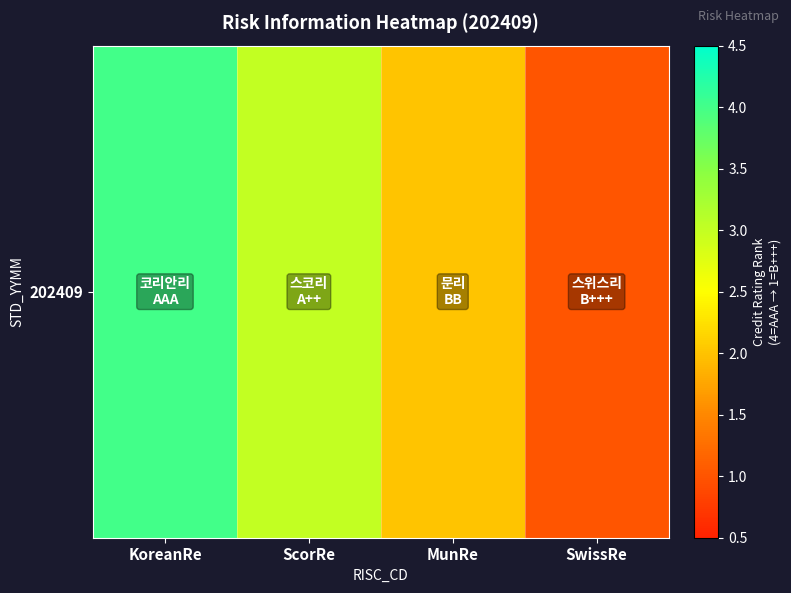

Is it true that the value at ScorRe is 3?

True